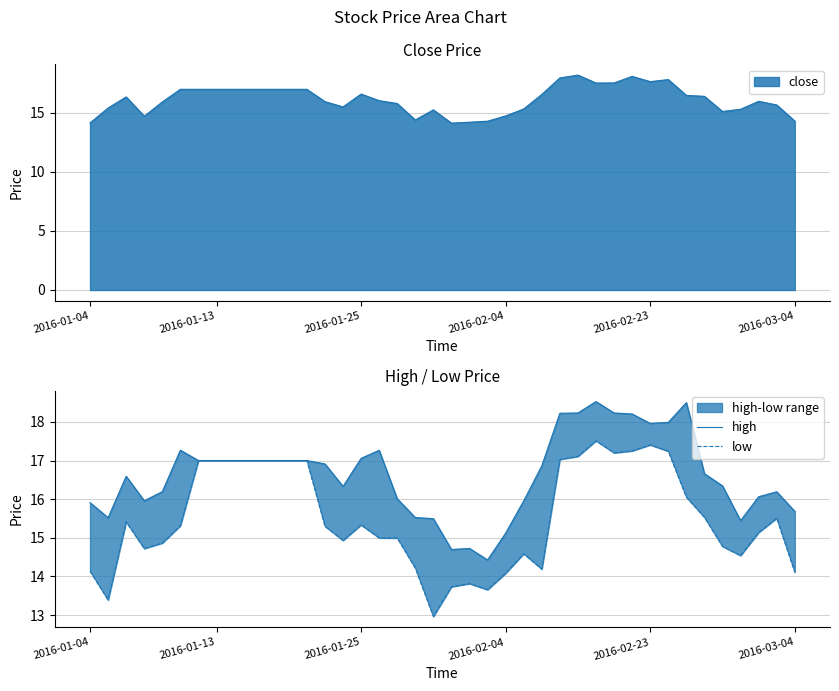

True or false: high and low cross at least once.

False